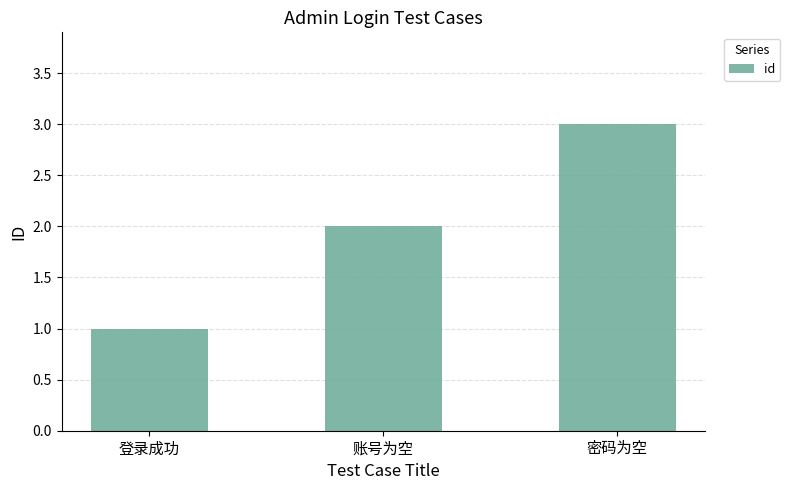

True or false: the data shows 1 at 登录成功.

True